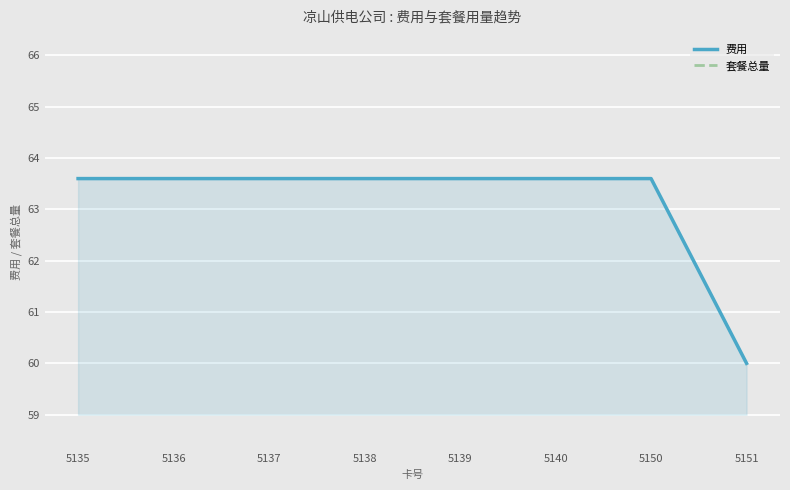

Which category has the highest value across all series?

5135